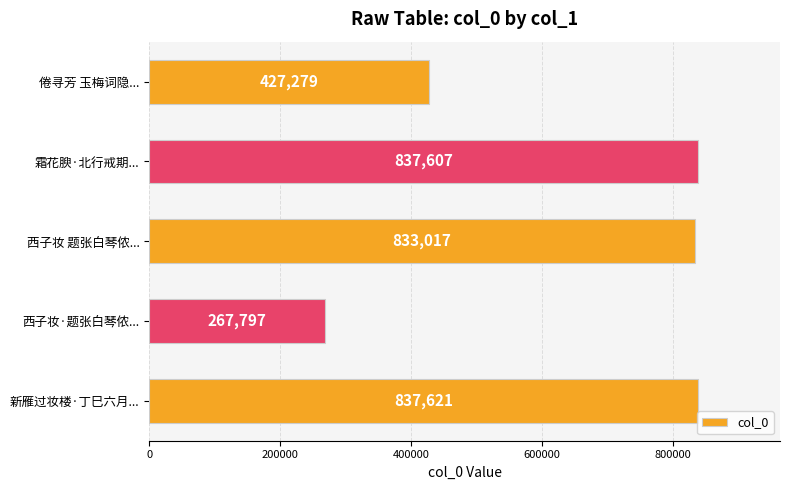

Does the chart contain any negative values?

No